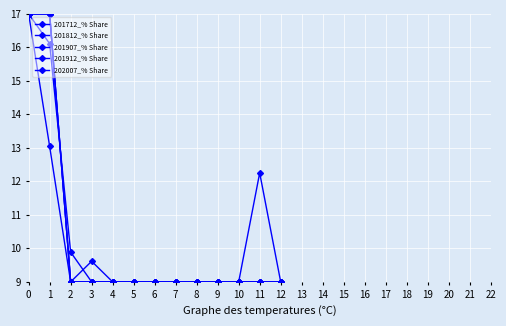

What is the value of the 202007_% Share point at the 11th from the left?

9.0